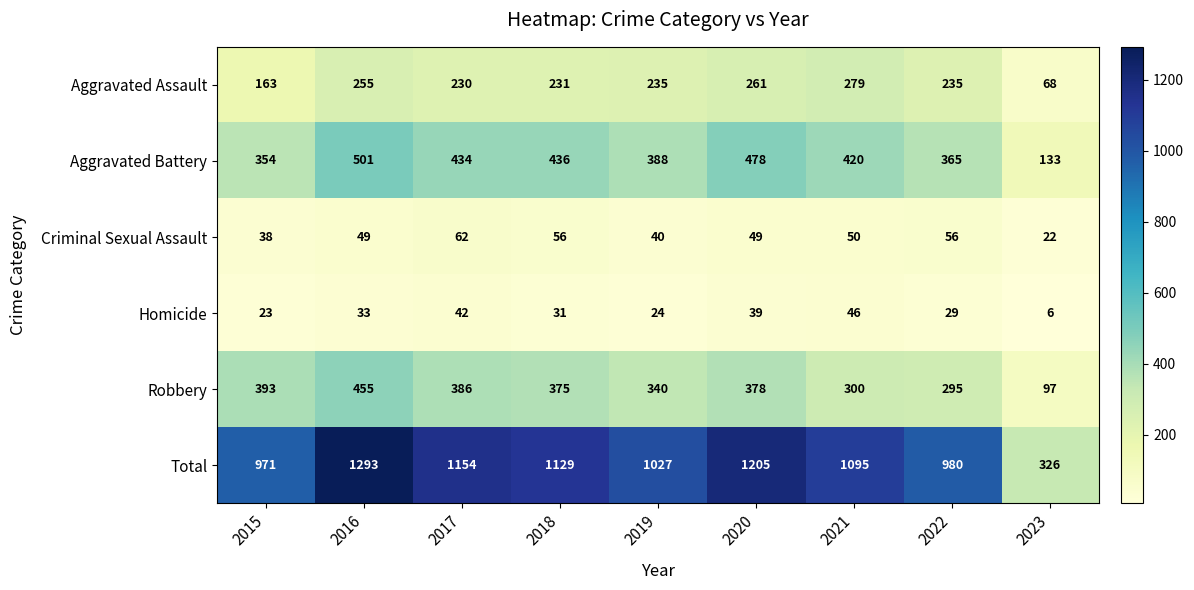

Rank the series at 2022 from lowest to highest value.

Homicide, Criminal Sexual Assault, Aggravated Assault, Robbery, Aggravated Battery, Total